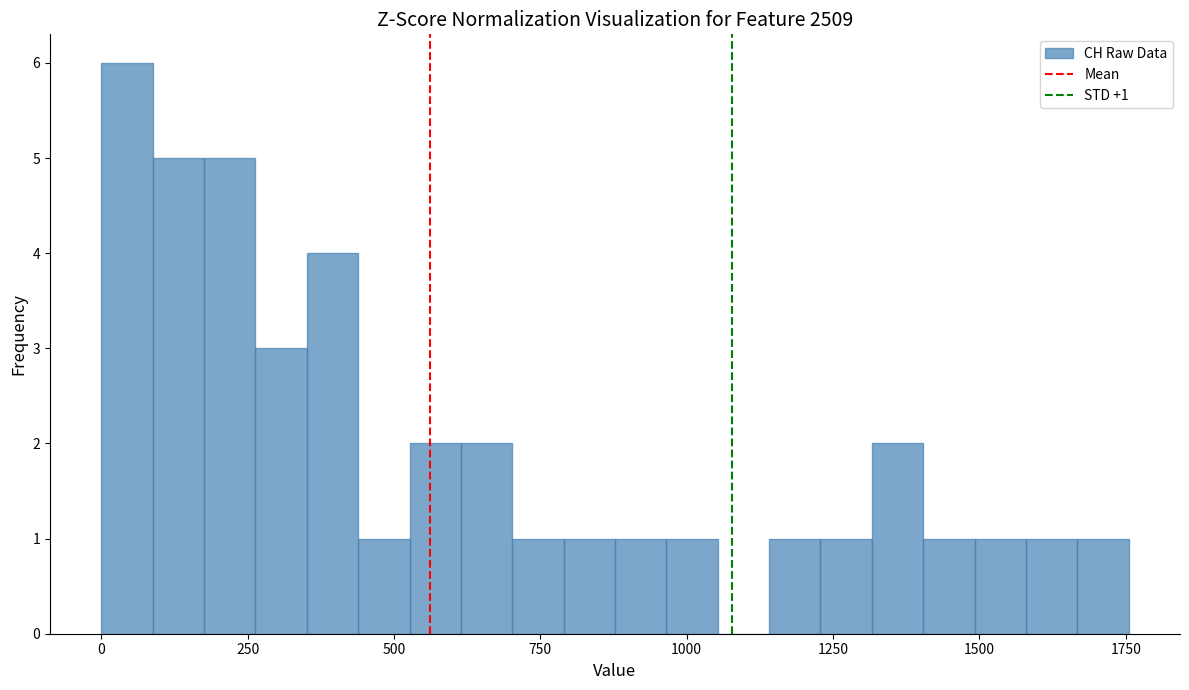

Read against the x-axis, roughly where is the centre of the tallest bar?

50